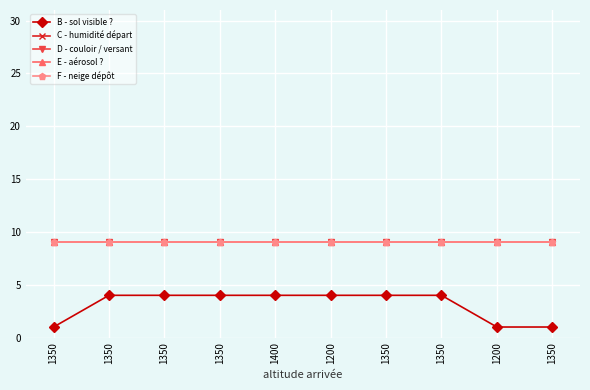

True or false: D - couloir / versant and F - neige dépôt intersect in this chart.

False